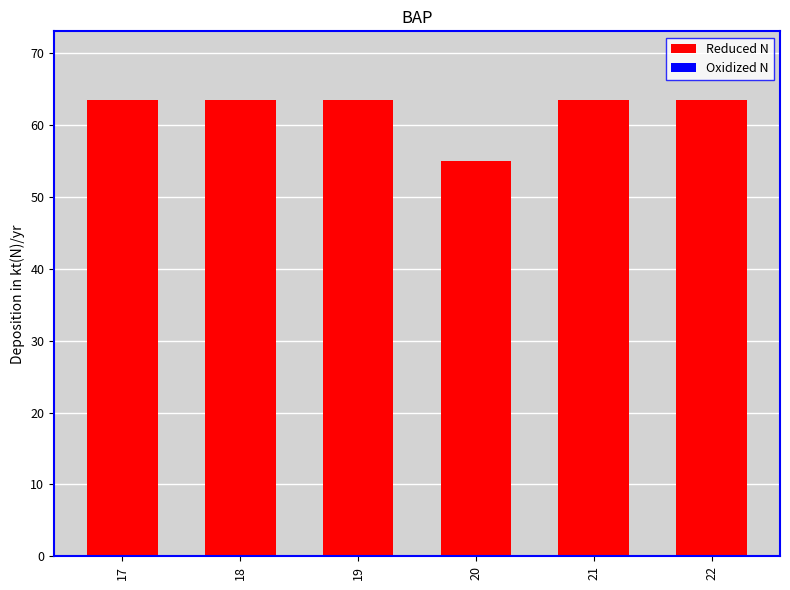

Reading left to right, what are all the values shown in this chart?

17=63.5	18=63.5	19=63.5	20=55.0	21=63.5	22=63.5